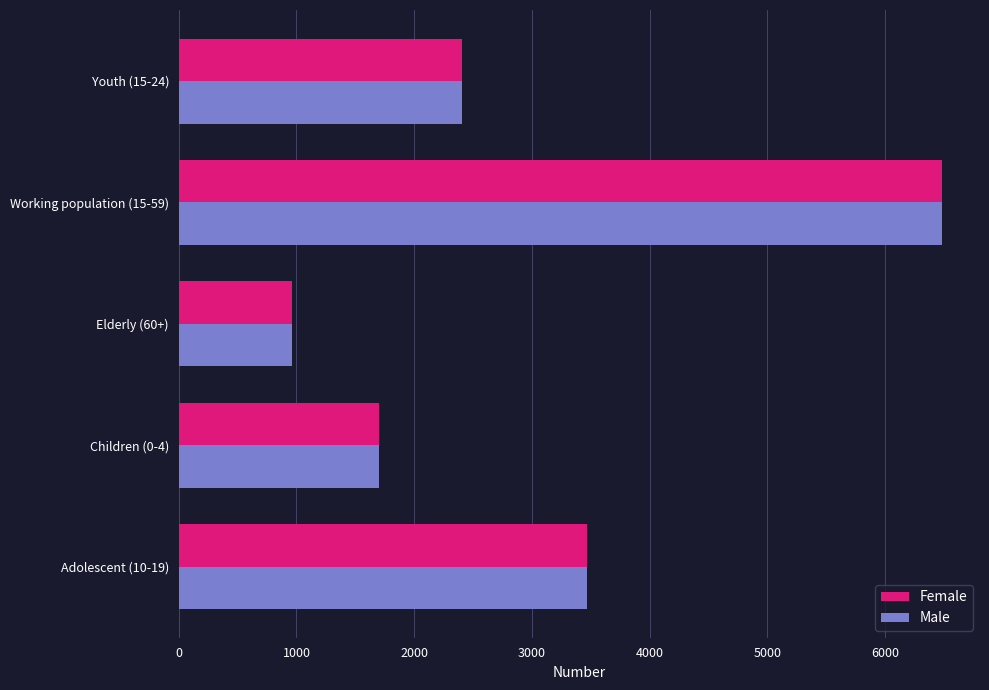

What is the total value across all series at Youth (15-24)?

4820